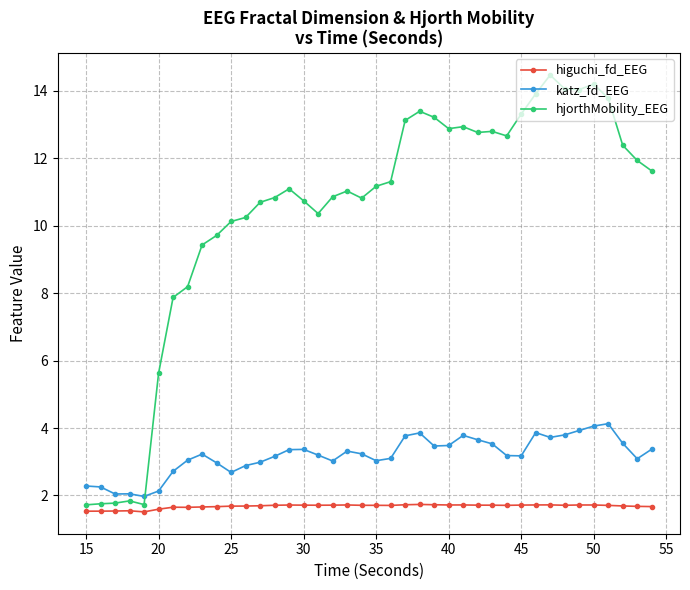

Rank the series by their average value, from lowest to highest.

higuchi_fd_EEG, katz_fd_EEG, hjorthMobility_EEG